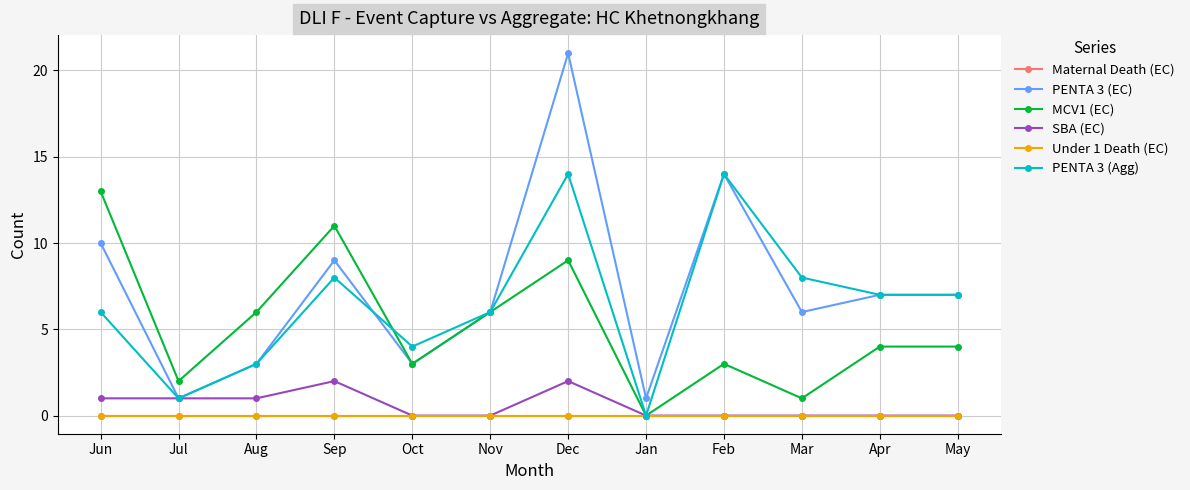

Does the chart have visible grid lines?

Yes